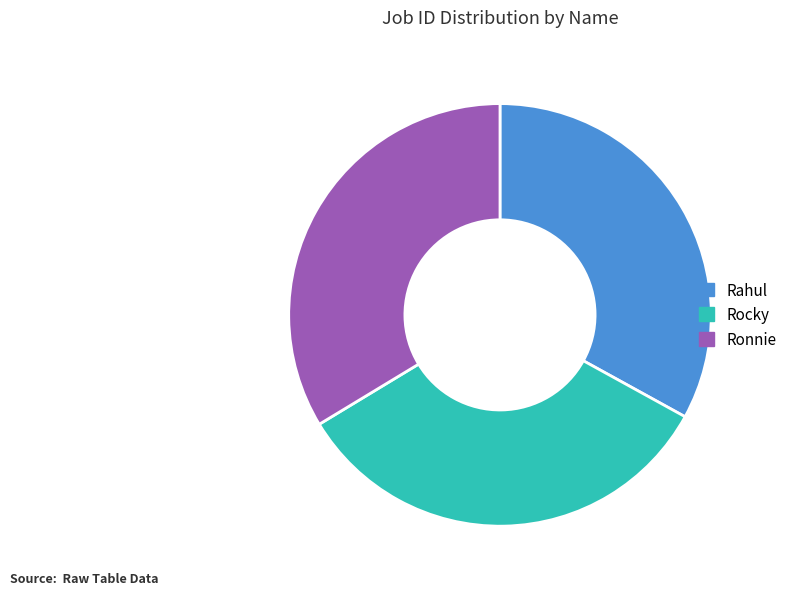

How many slices are in this pie chart?

3